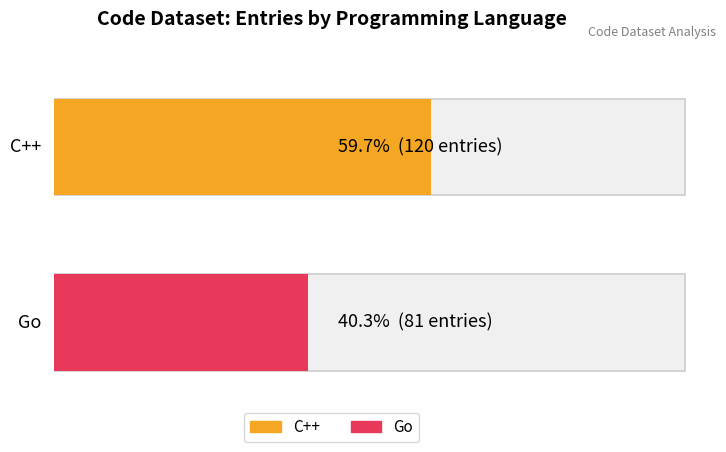

Reading left to right, what are all the values shown in this chart?

C++=120	Go=81